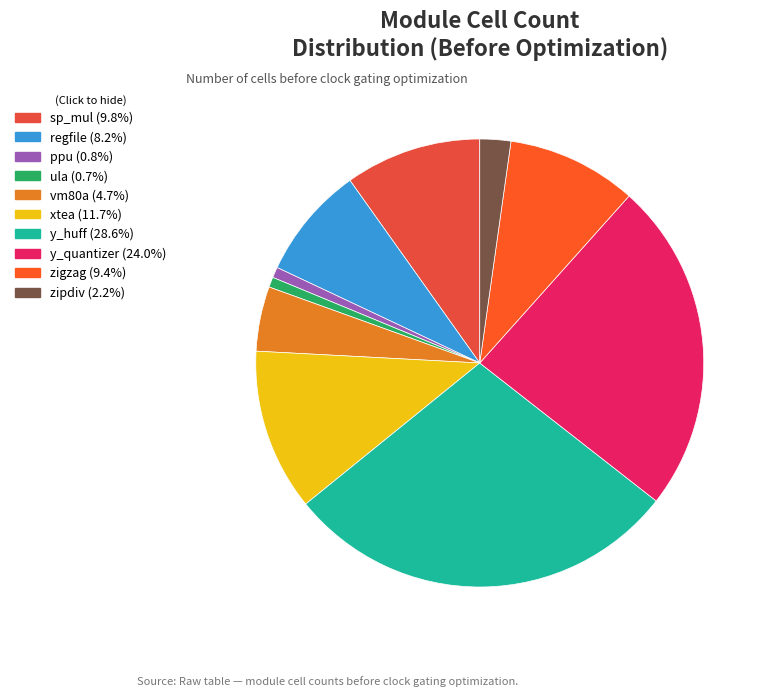

How many slices are in this pie chart?

10